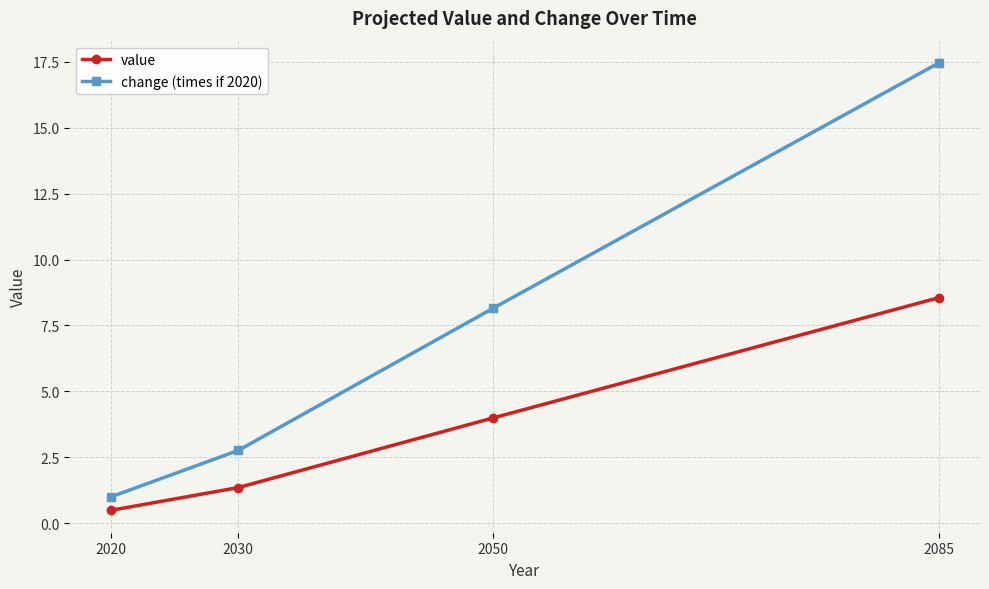

At which label does value first exceed 3?

2050